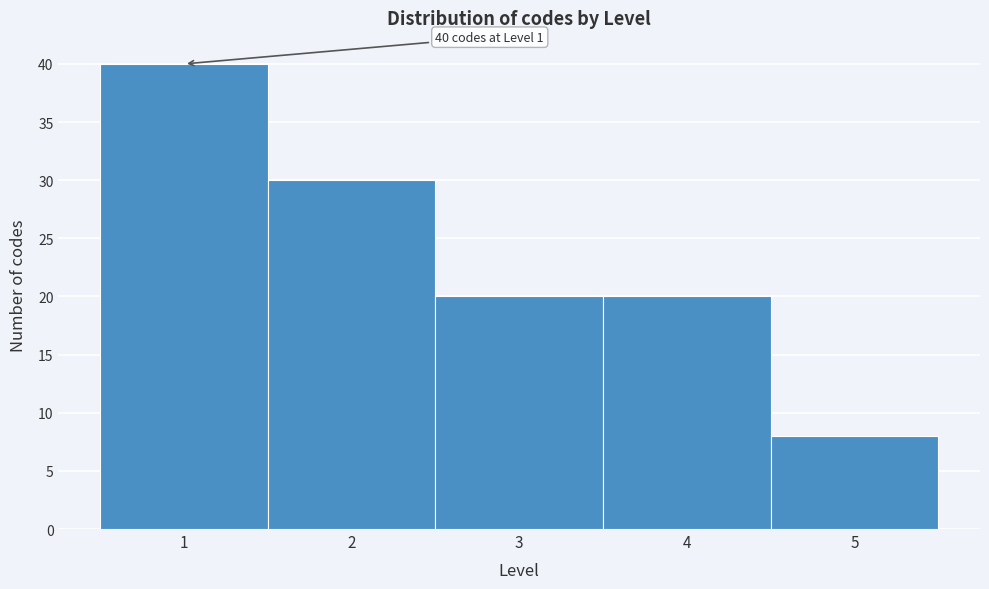

Over which range of the x-axis is the bar tallest?

0.5 to 1.5